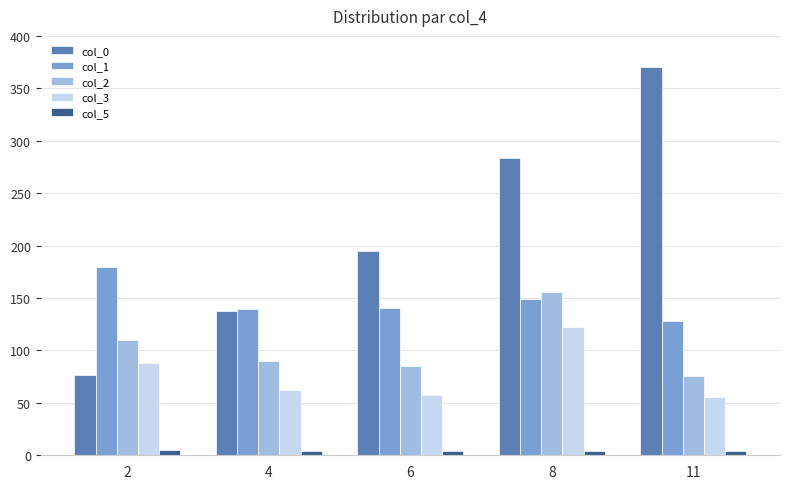

What is the minimum value shown in the chart?

4.0